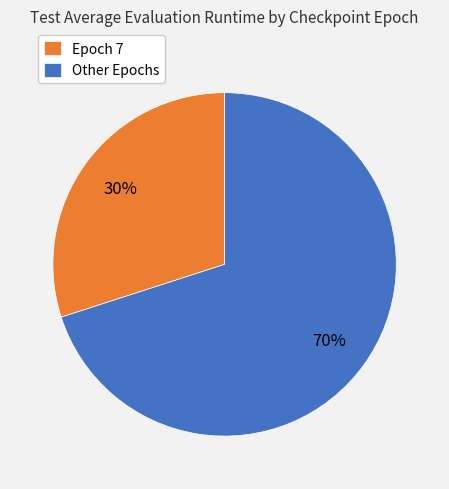

To the nearest percent, what portion does Epoch 7 represent?

30%